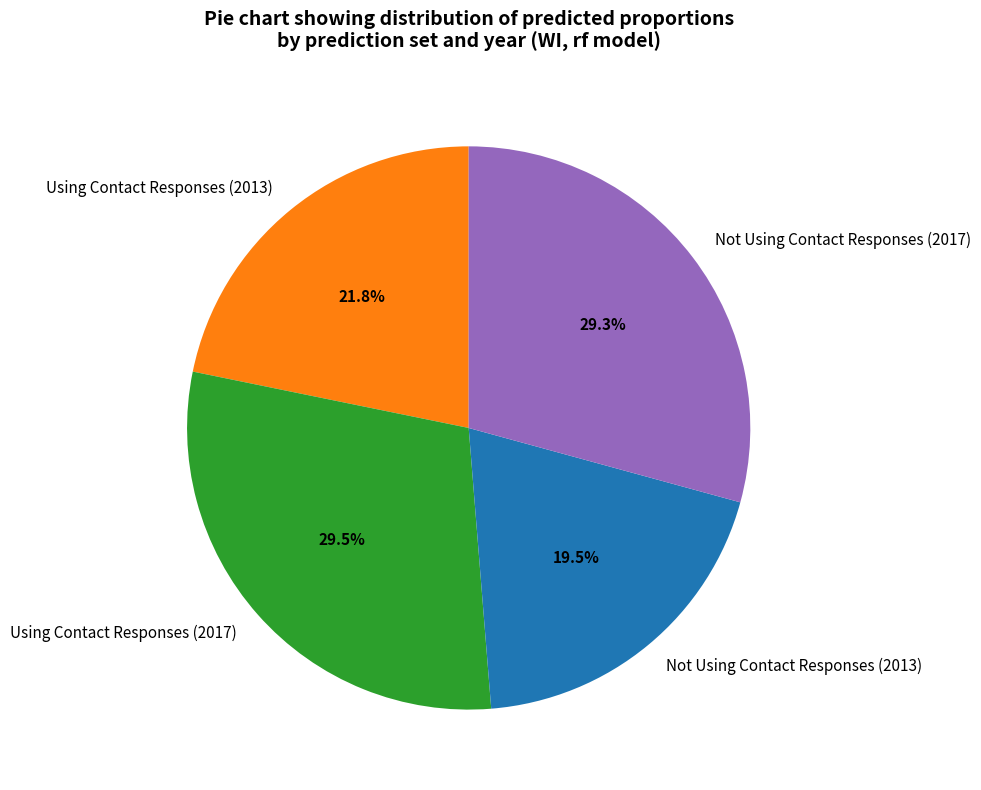

To the nearest percent, what portion does Not Using Contact Responses (2017) represent?

29%